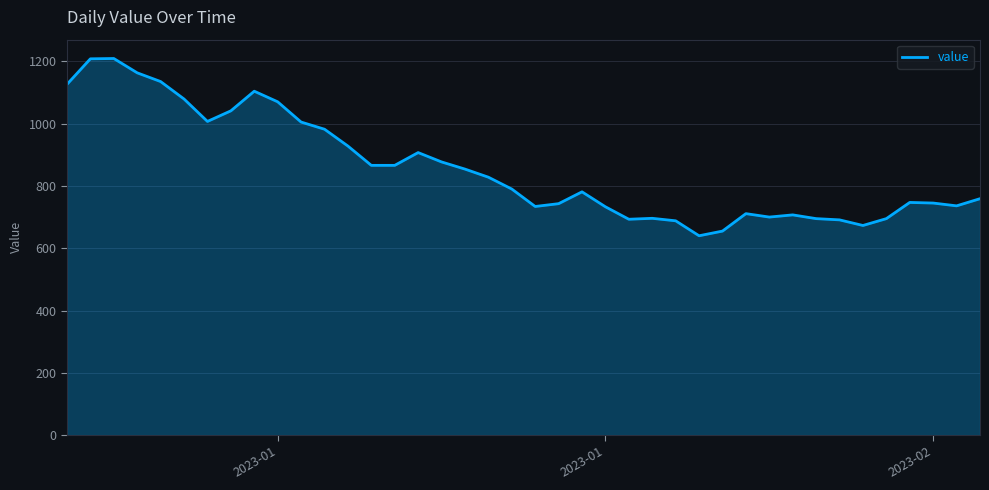

What is the smallest value displayed?

640